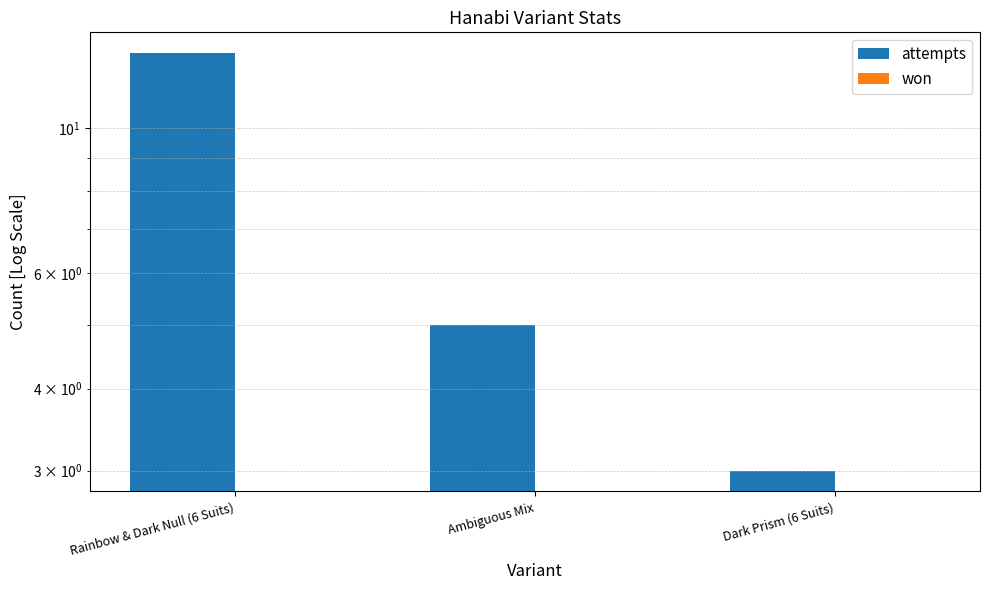

Reading left to right, list all the values displayed in this chart.

attempts: Rainbow & Dark Null (6 Suits)=13	Ambiguous Mix=5	Dark Prism (6 Suits)=3
won: Rainbow & Dark Null (6 Suits)=0	Ambiguous Mix=0	Dark Prism (6 Suits)=0